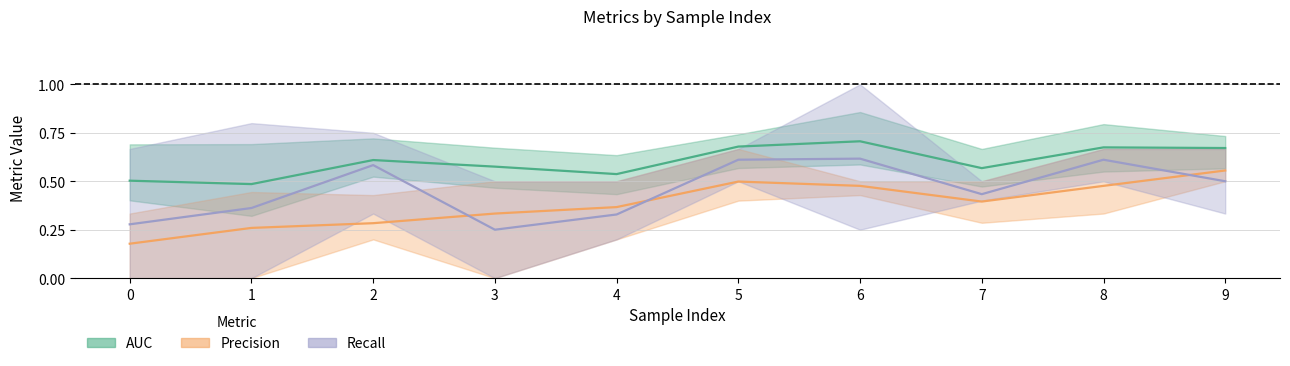

What is the difference between the second highest and second lowest values in the auc (mean) series?

0.2